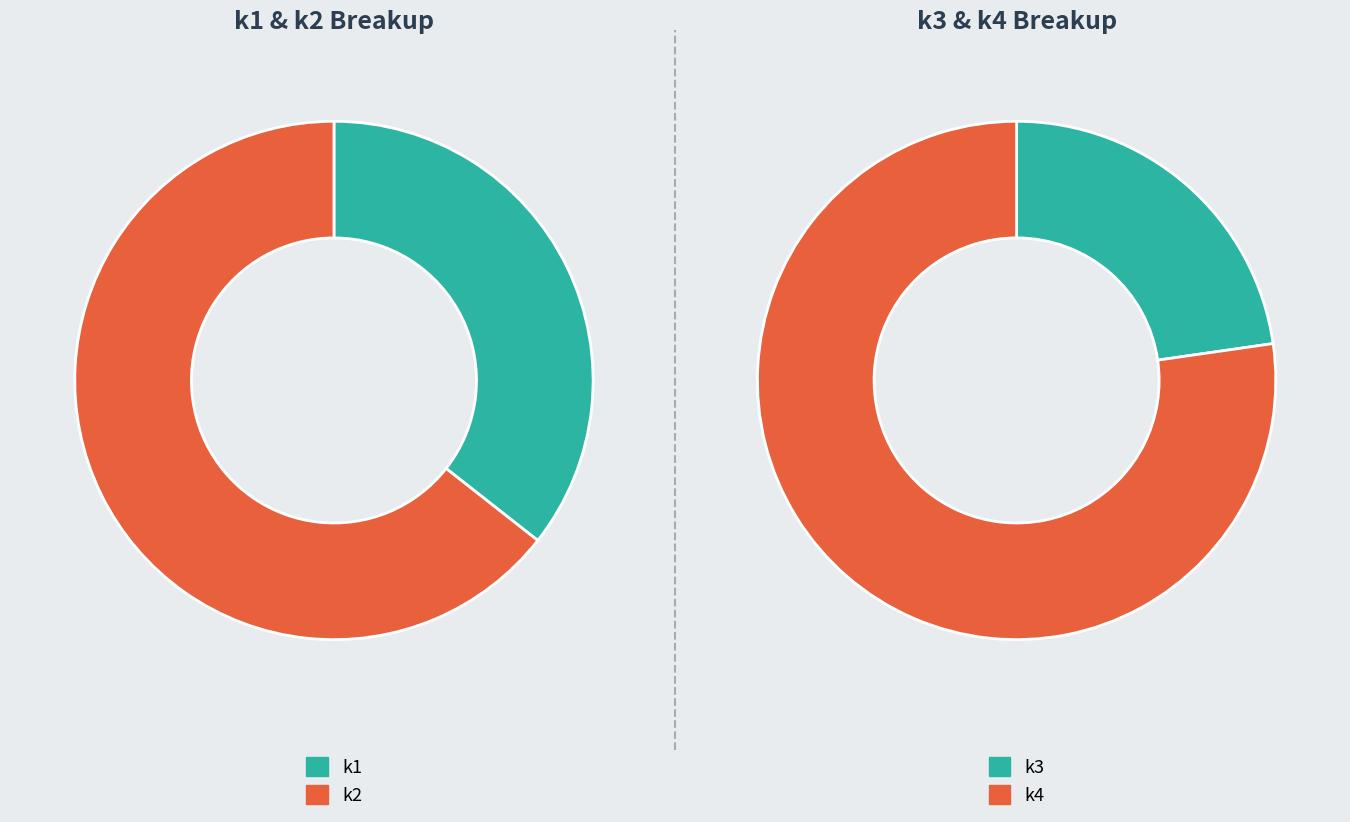

Does 17 represent more than half of the total?

No